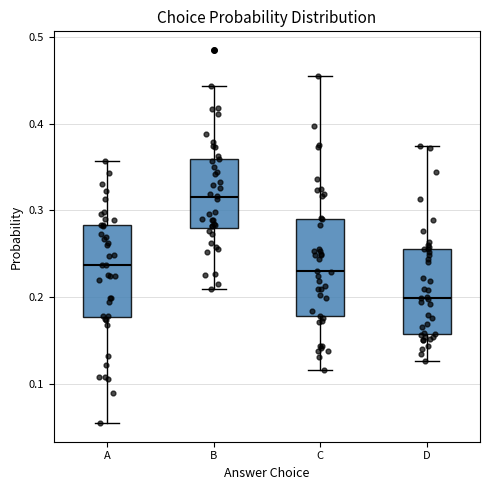

Which box has the highest median line?

B